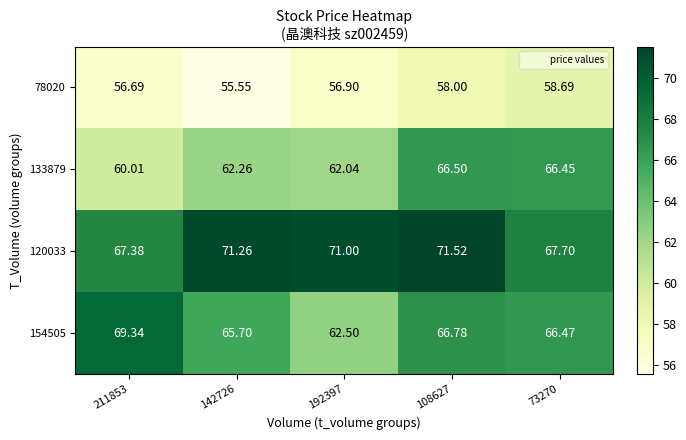

Is the value of 133879 at 142726 greater than the value of 78020 at 211853?

Yes